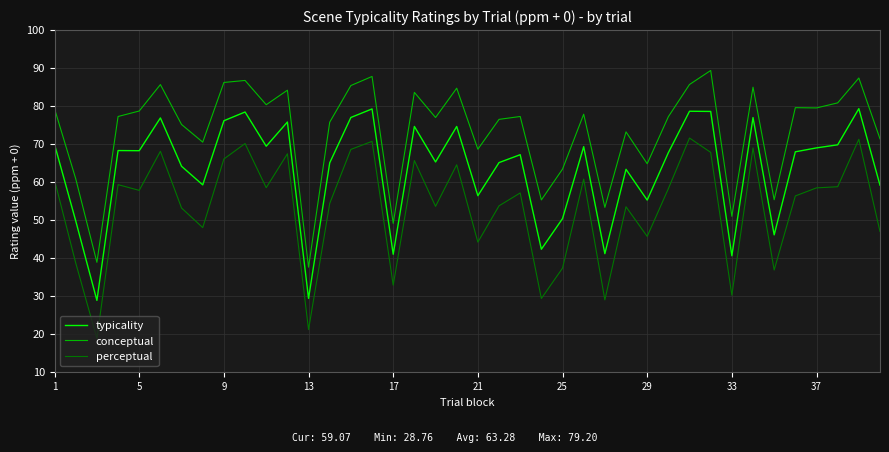

What is the difference between the maximum and minimum values in the typicality series?

50.4